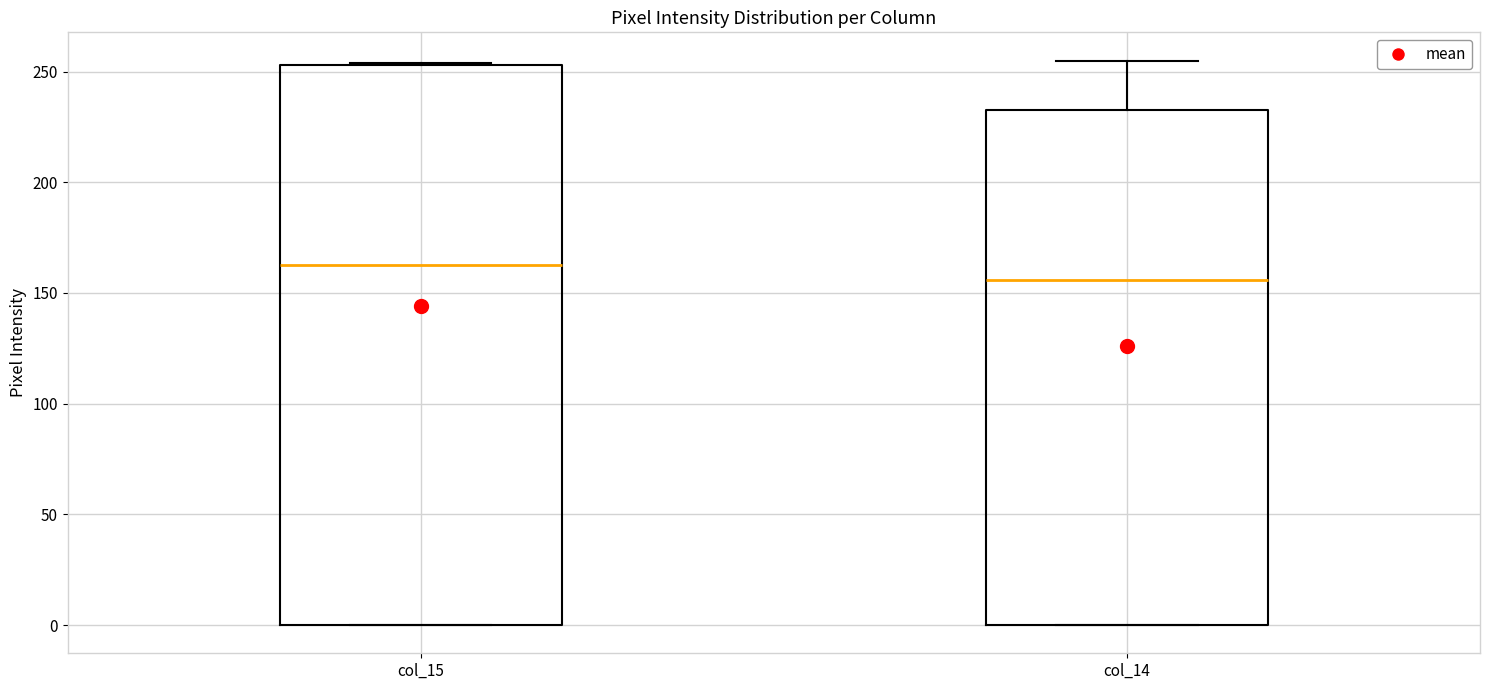

Which box is the tallest, from its lower edge to its upper edge?

col_15